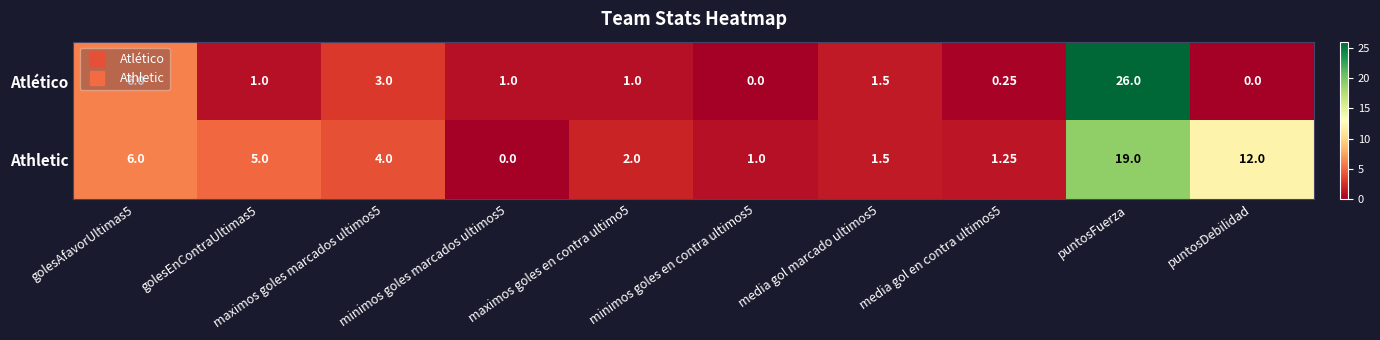

At which category is the sum across all series the highest?

puntosFuerza